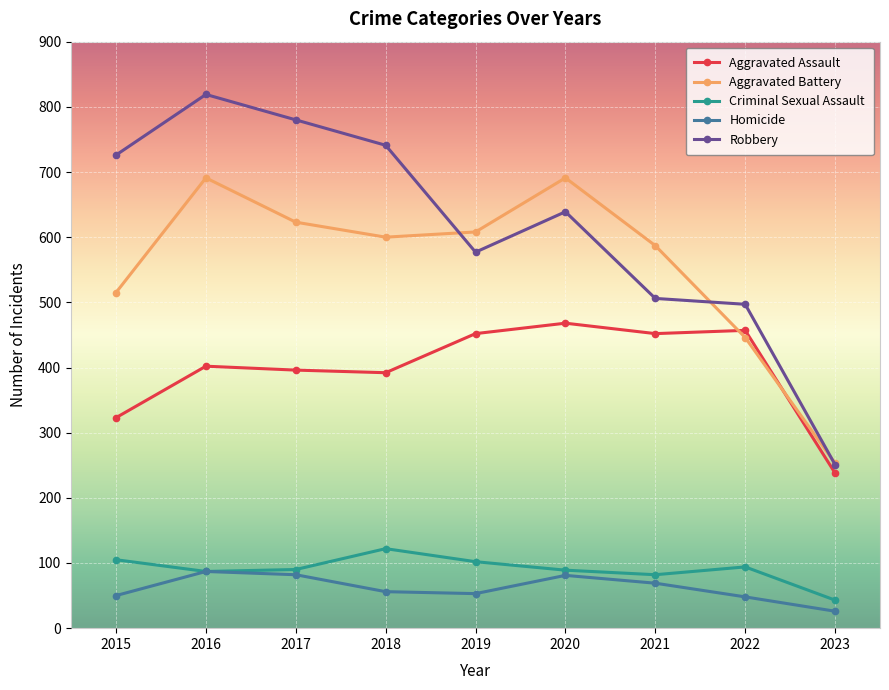

True or false: Homicide and Aggravated Assault intersect in this chart.

False